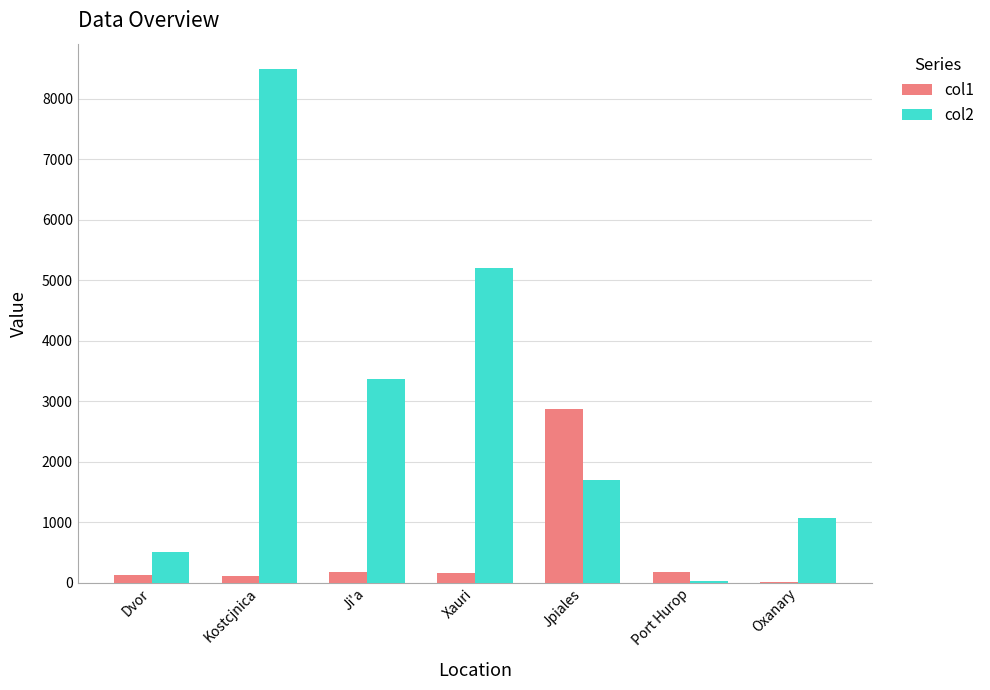

Between Ji'a and Jpiales, which series saw the biggest shift?

col1